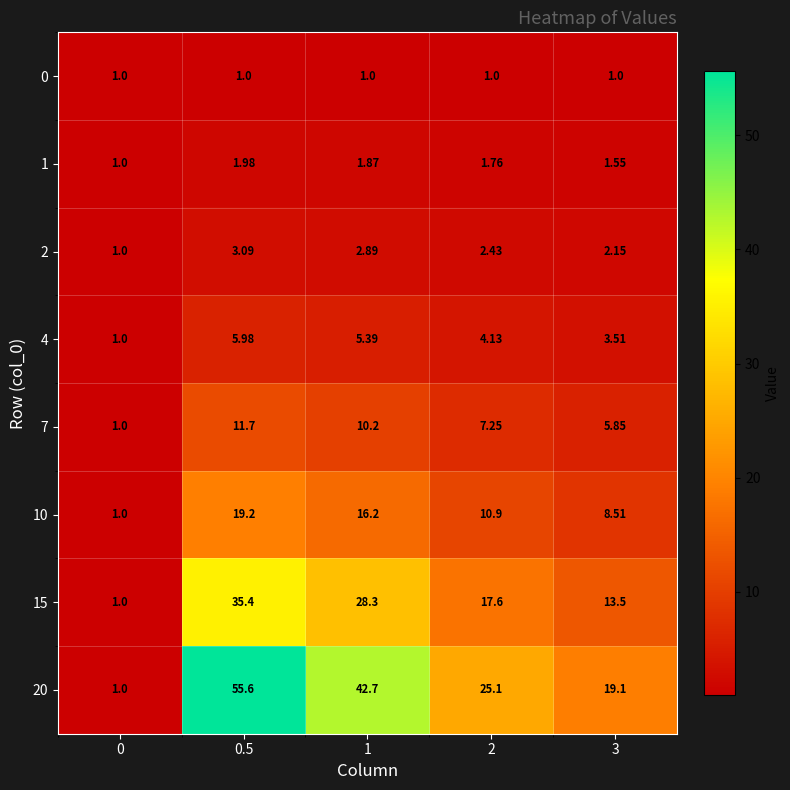

List the series in order of their peak value, lowest first.

0, 1, 2, 4, 7, 10, 15, 20